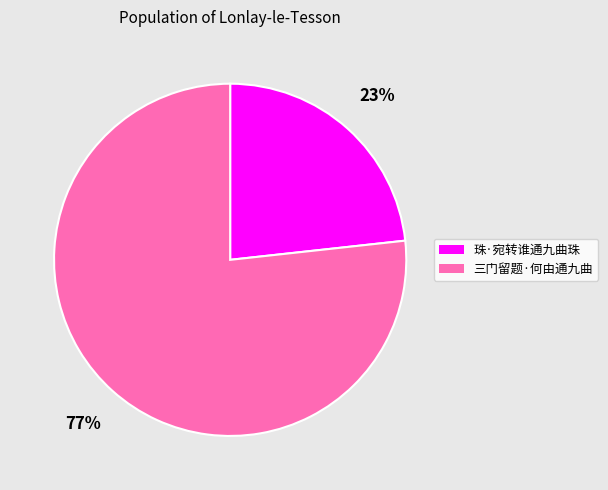

Is the sum of 珠·宛转谁通九曲珠 and 三门留题·何由通九曲 greater than half?

Yes